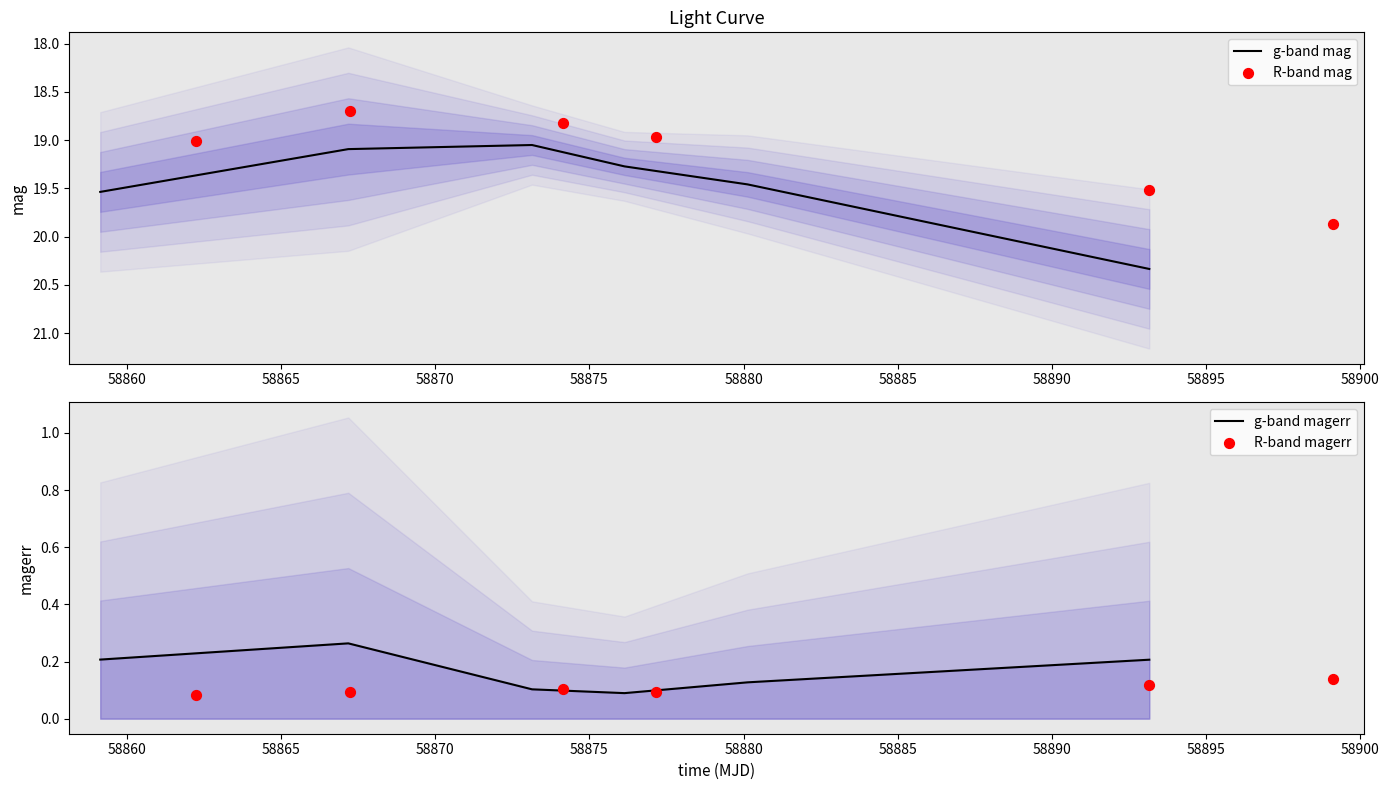

Which series reaches the minimum Y coordinate?

R-band magerr